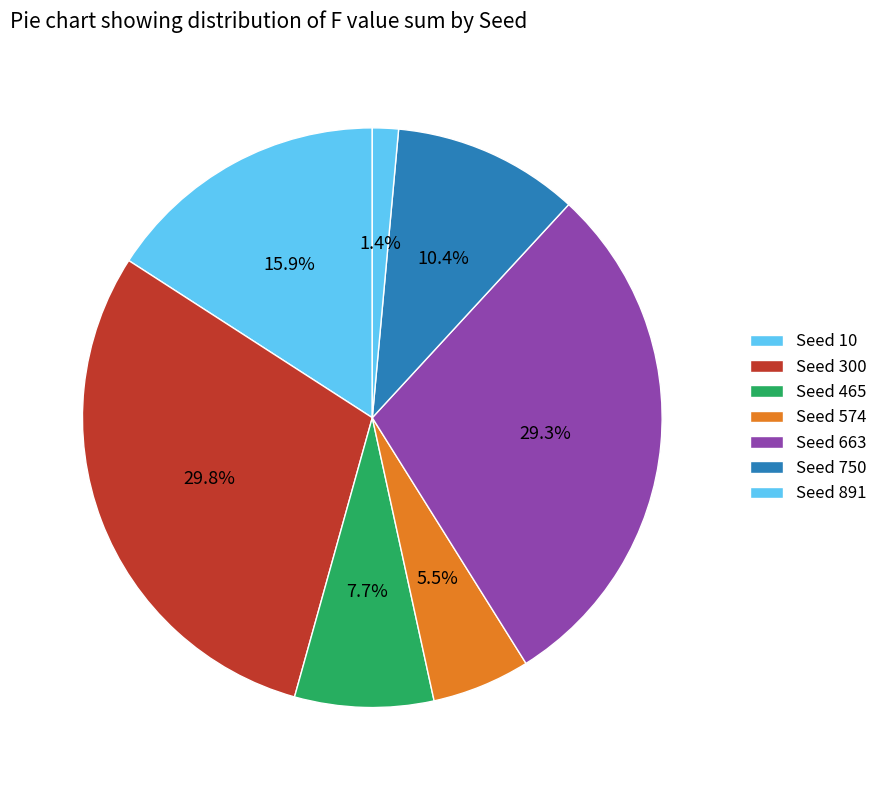

Rank the categories by value from highest to lowest.

Seed 300, Seed 663, Seed 10, Seed 750, Seed 465, Seed 574, Seed 891